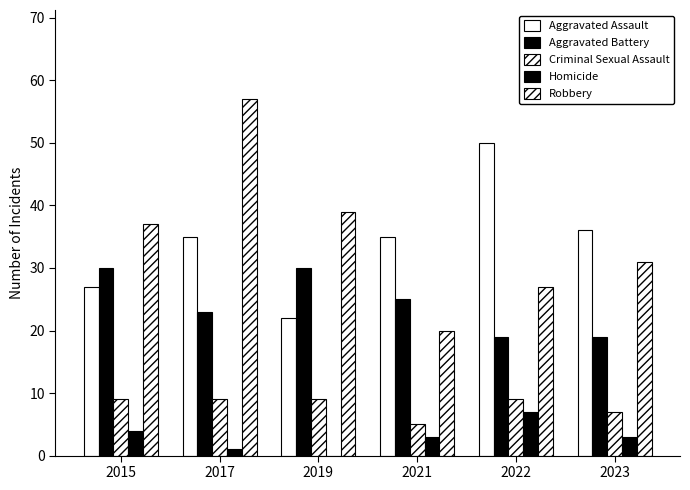

What is the difference between the highest and lowest values at 2019?

39